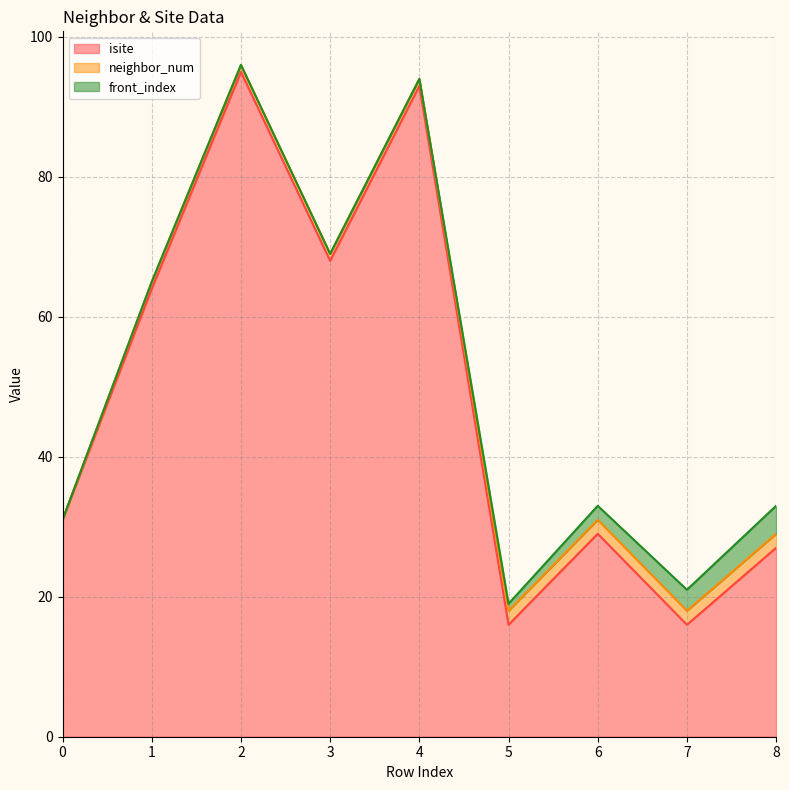

Rank the categories by neighbor_num value from highest to lowest.

5, 6, 7, 8, 1, 2, 3, 4, 0